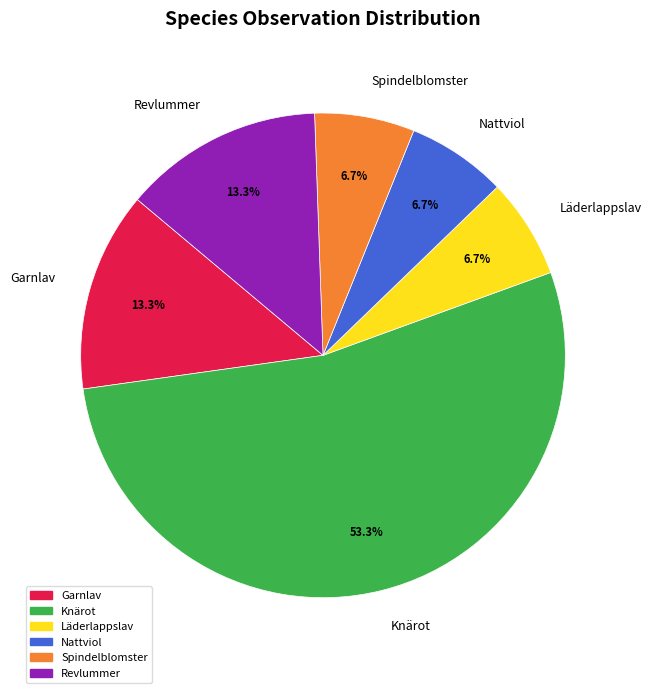

To the nearest percent, what is the difference between the largest and smallest slice percentages?

47%